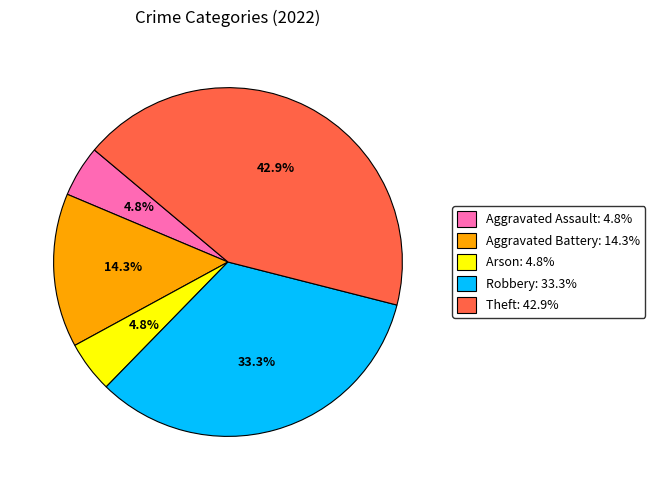

Which category has the biggest portion of the pie?

Theft